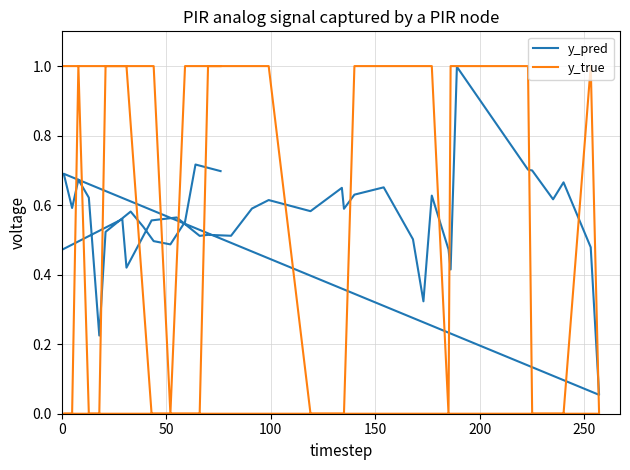

What is the difference between the maximum and minimum values in the y_pred series?

0.9